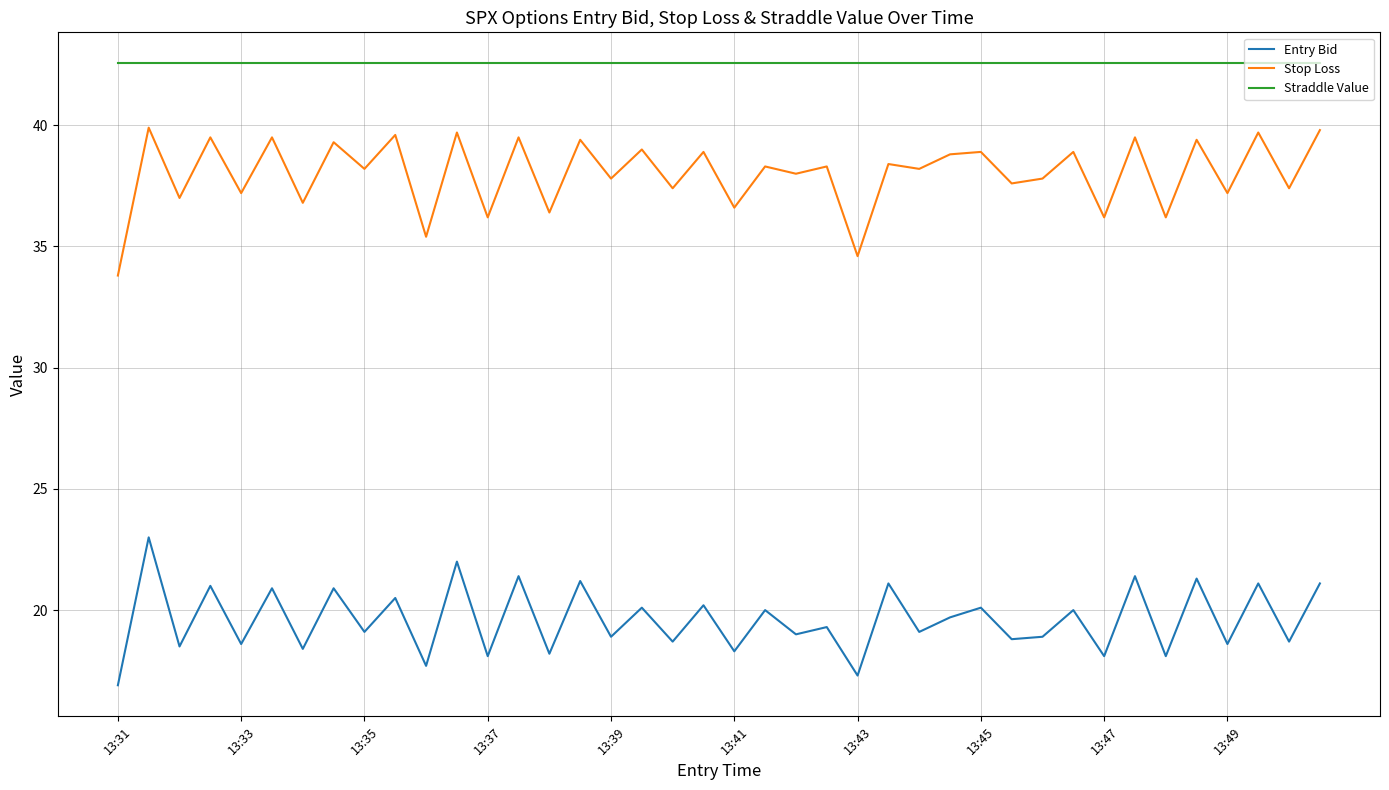

What is the maximum value for Entry Bid?

23.0